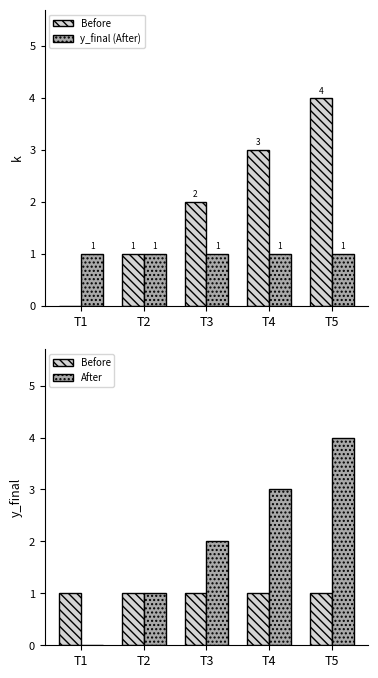

Between T3 and T1, which is larger?

T3